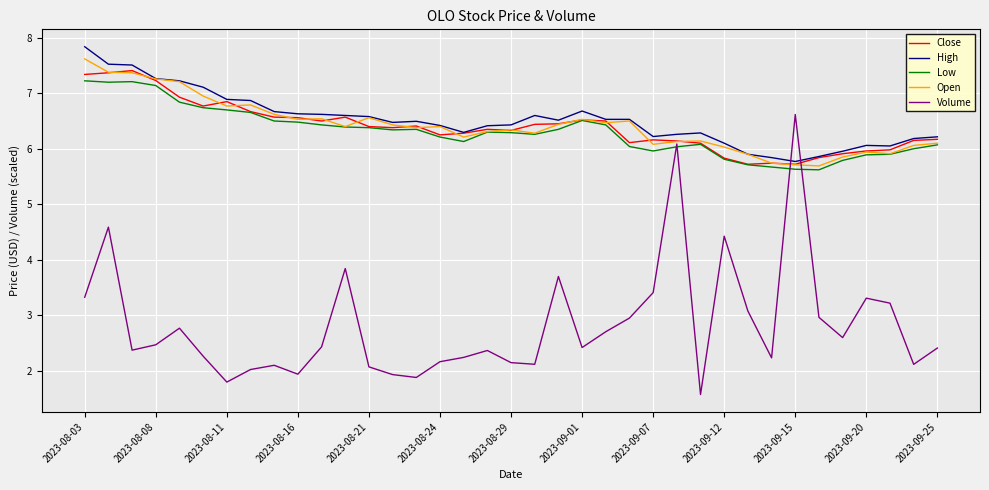

Which series has the widest spread of values?

Volume